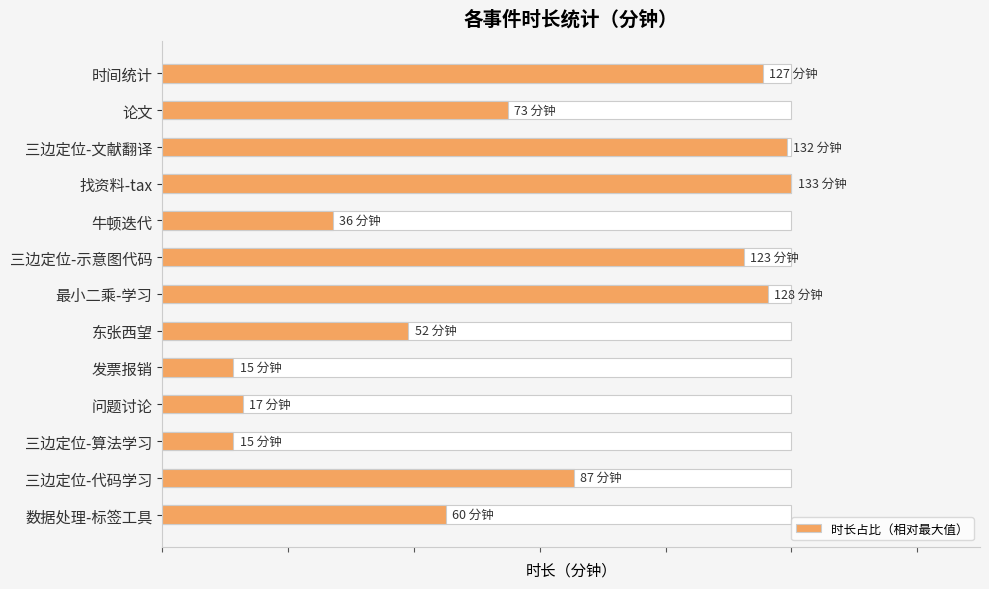

List the labels in order of value, smallest first.

发票报销, 三边定位-算法学习, 问题讨论, 牛顿迭代, 东张西望, 数据处理-标签工具, 论文, 三边定位-代码学习, 三边定位-示意图代码, 时间统计, 最小二乘-学习, 三边定位-文献翻译, 找资料-tax